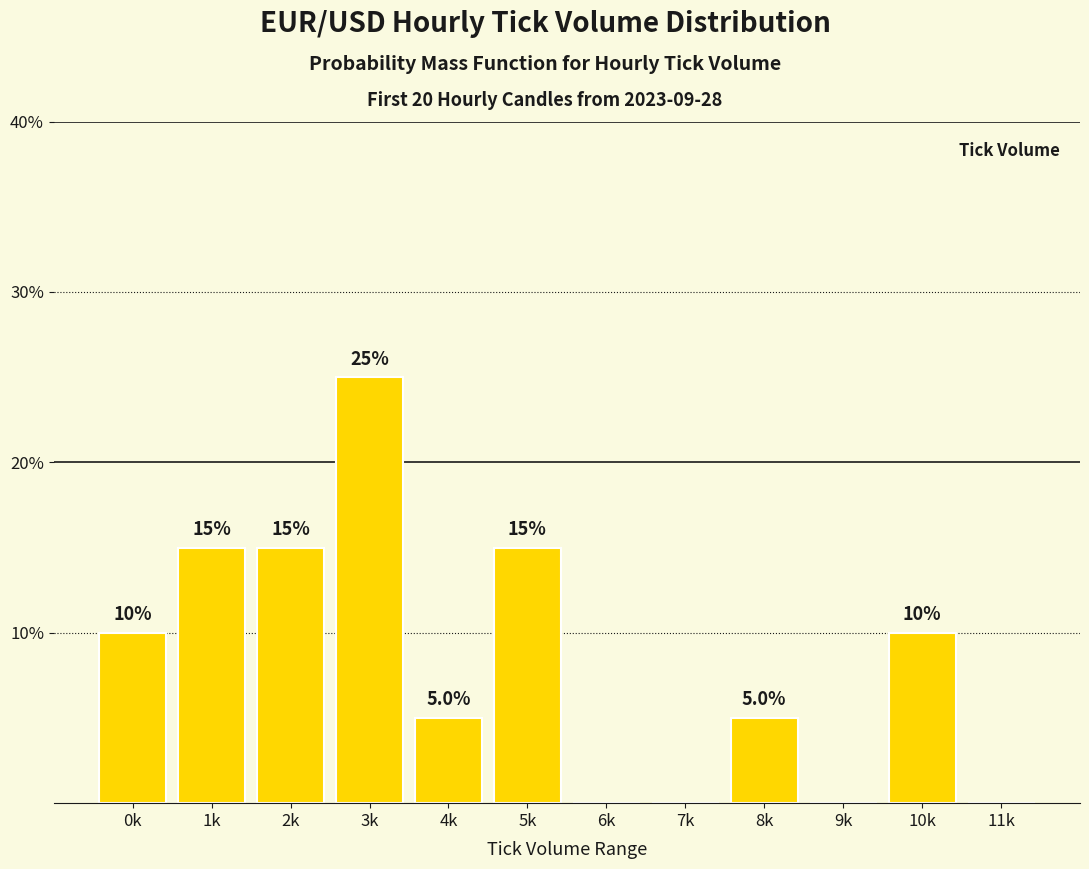

Reading left to right, what are all the values shown in this chart?

0k=10	1k=15	2k=15	3k=25	4k=5	5k=15	6k=0	7k=0	8k=5	9k=0	10k=10	11k=0